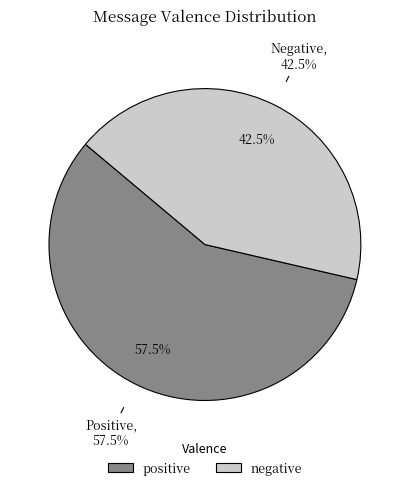

Which slice represents more than half of the pie?

positive